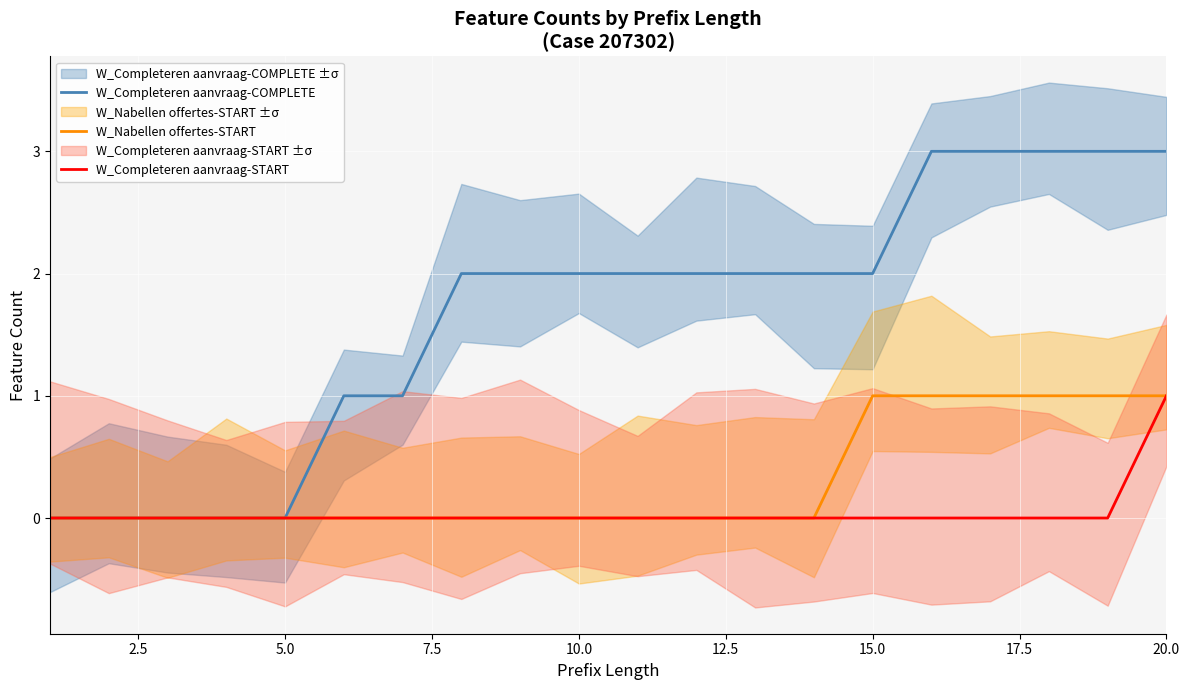

What is the highest value of the W_Completeren aanvraag-COMPLETE series?

3